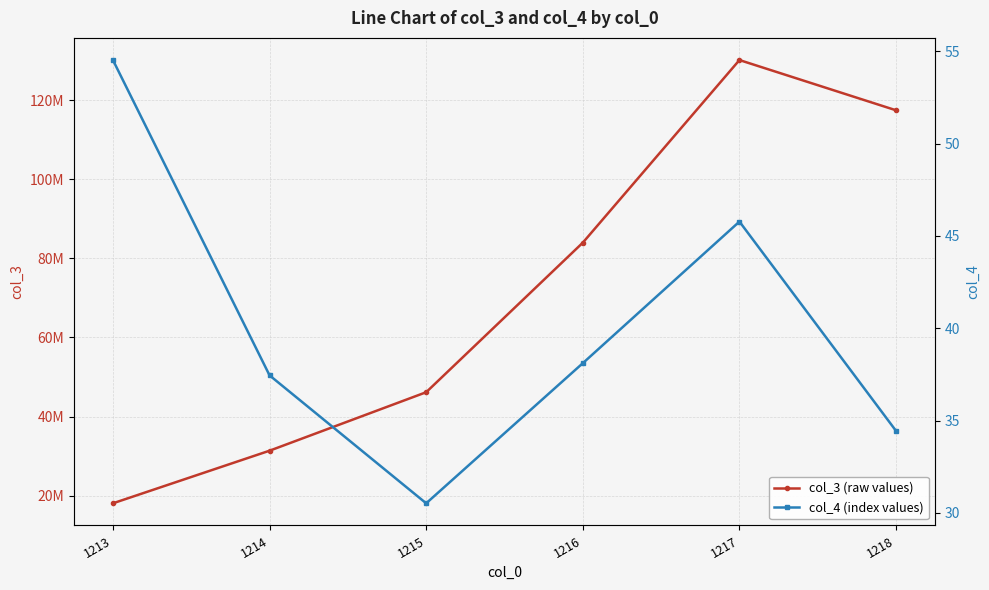

Reading right to left, extract all data points from this chart.

col_3 (raw values): 1218=117417051.7	1217=130116014.1	1216=83955822.1	1215=46154637.8	1214=31372251.0	1213=18076802.4
col_4 (index values): 1218=34.4	1217=45.8	1216=38.1	1215=30.5	1214=37.5	1213=54.5